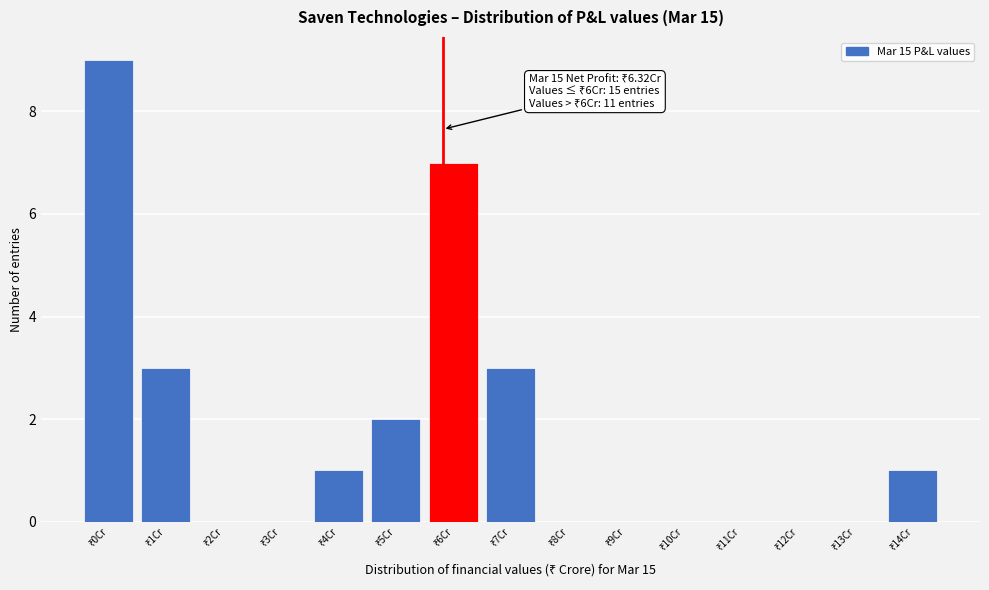

What is the sum of all values?

26